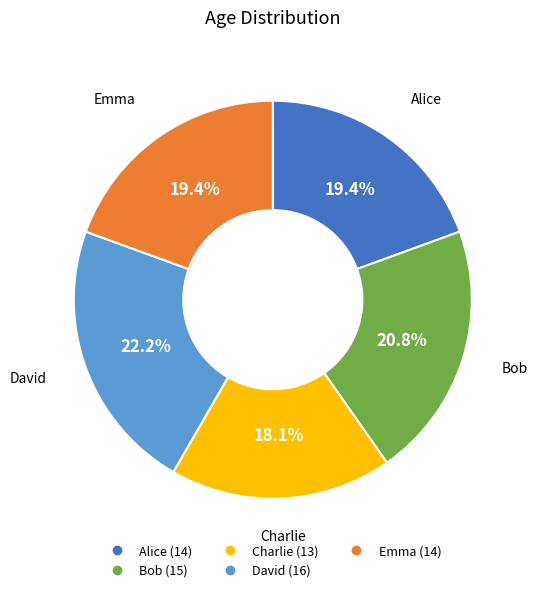

Does David account for over 50% of the chart?

No